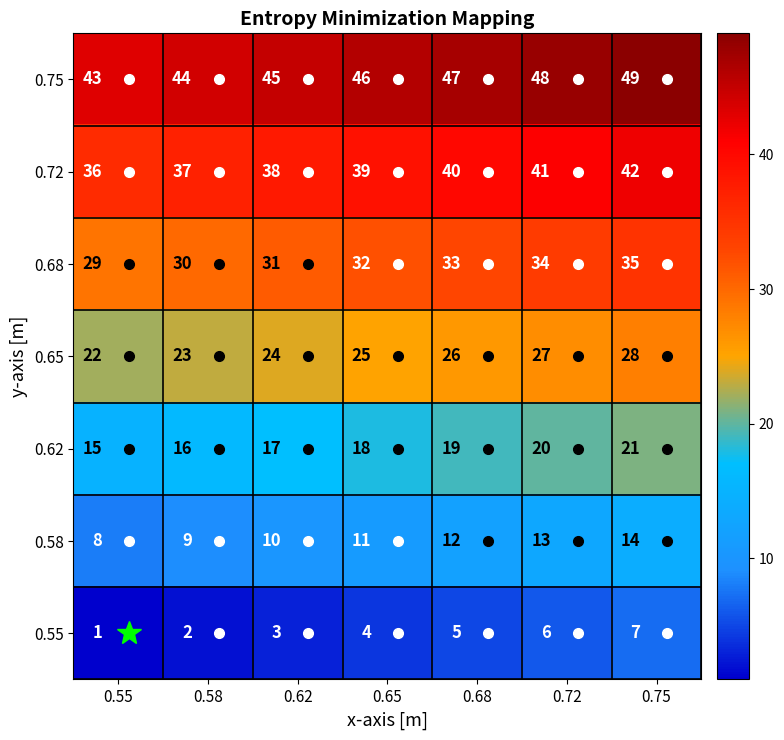

Is it true that 0.75 equals 45 at 0.62?

True